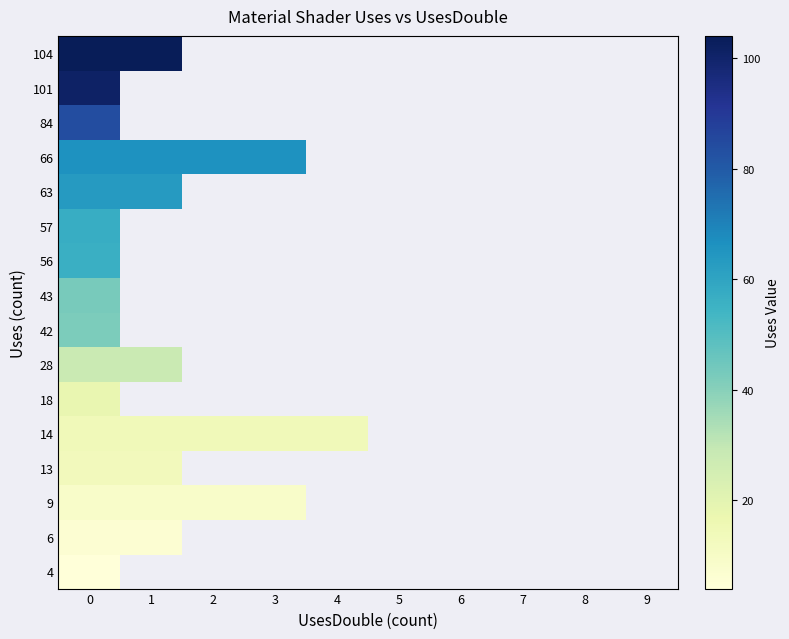

Rank the categories by 9 value from highest to lowest.

0, 1, 2, 3, 4, 5, 6, 7, 8, 9